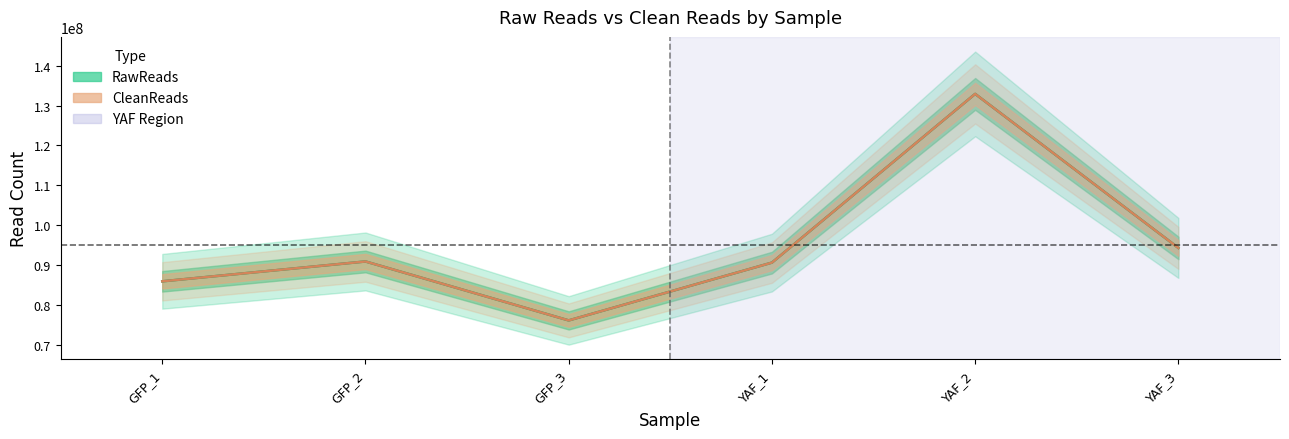

Reading left to right, what are all the values shown in this chart?

RawReads: 85886392	90868183	76072069	90582312	132932421	94268086
CleanReads: 85886392	90868183	76072069	90582312	132932421	94268086